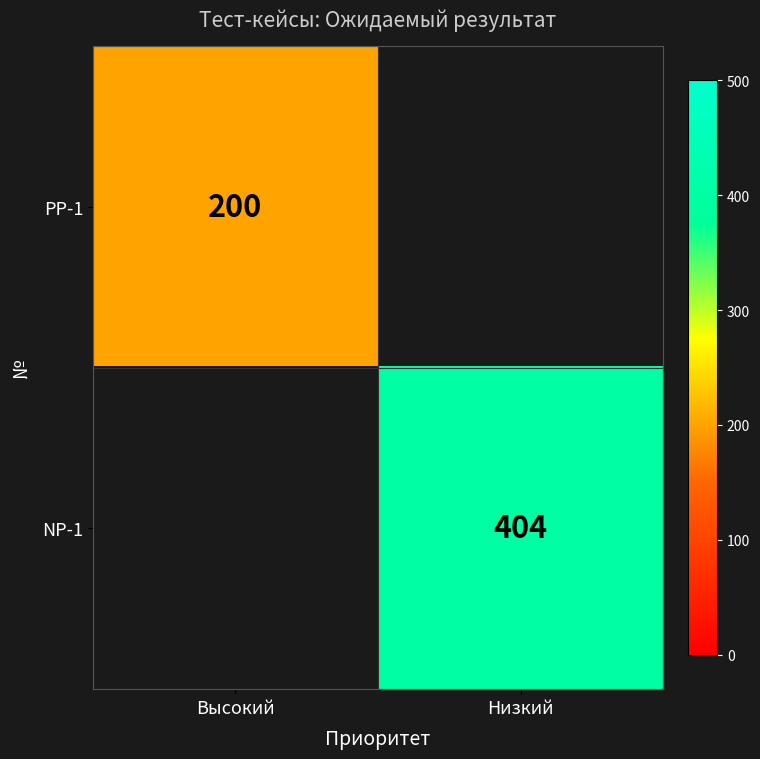

Rank the series at Высокий from lowest to highest value.

PP-1, NP-1